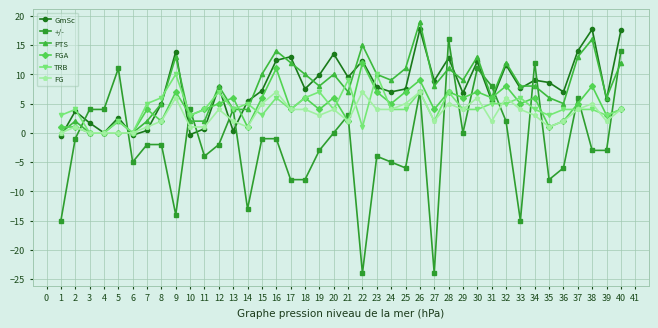

How many times do GmSc and +/- cross each other?

12